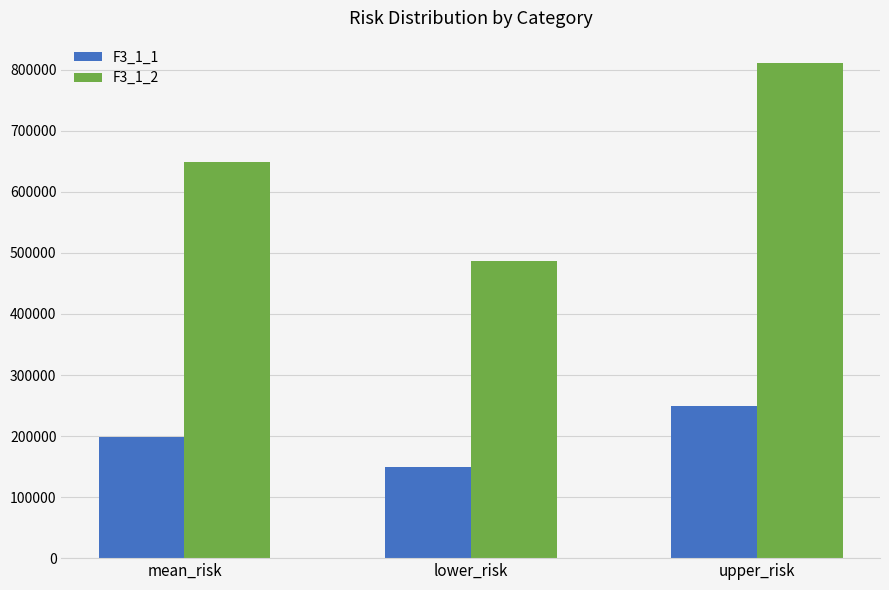

Rank the series at mean_risk from lowest to highest value.

F3_1_1, F3_1_2